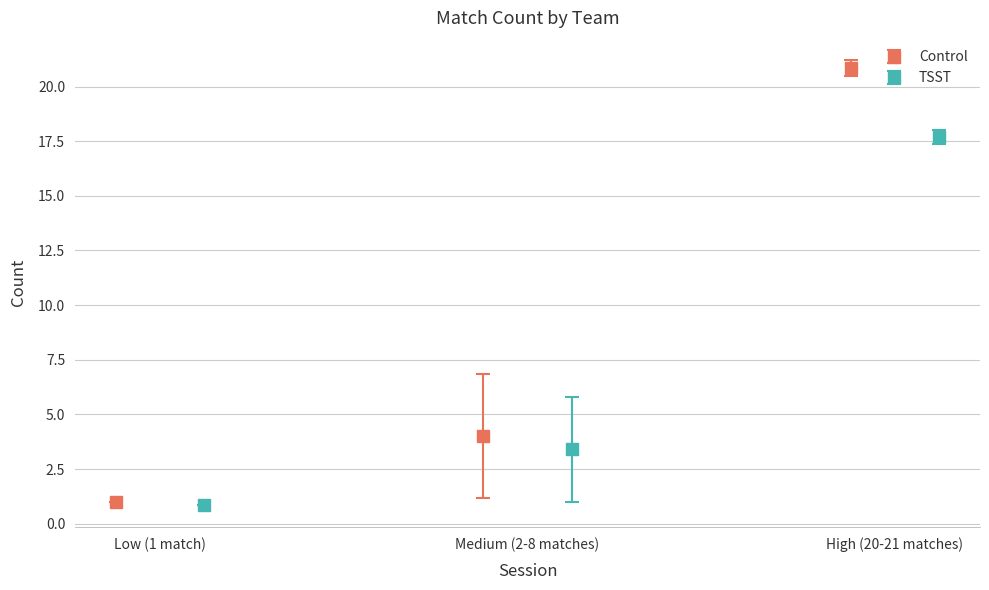

How many bars are there in total?

19